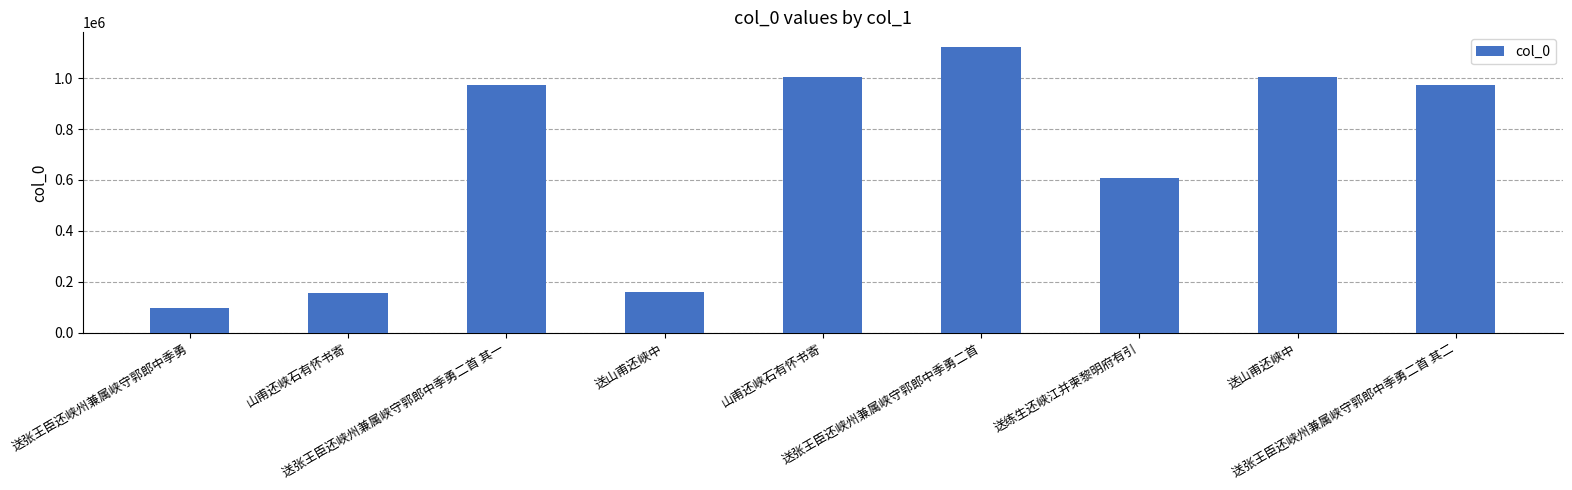

Which category has the lowest value across all series?

送张王臣还峡州兼属峡守郭郎中季勇